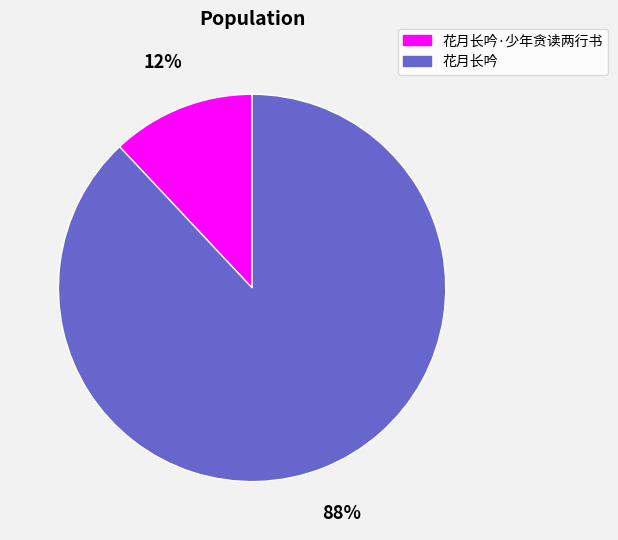

Rank the categories by value from lowest to highest.

花月长吟·少年贪读两行书, 花月长吟